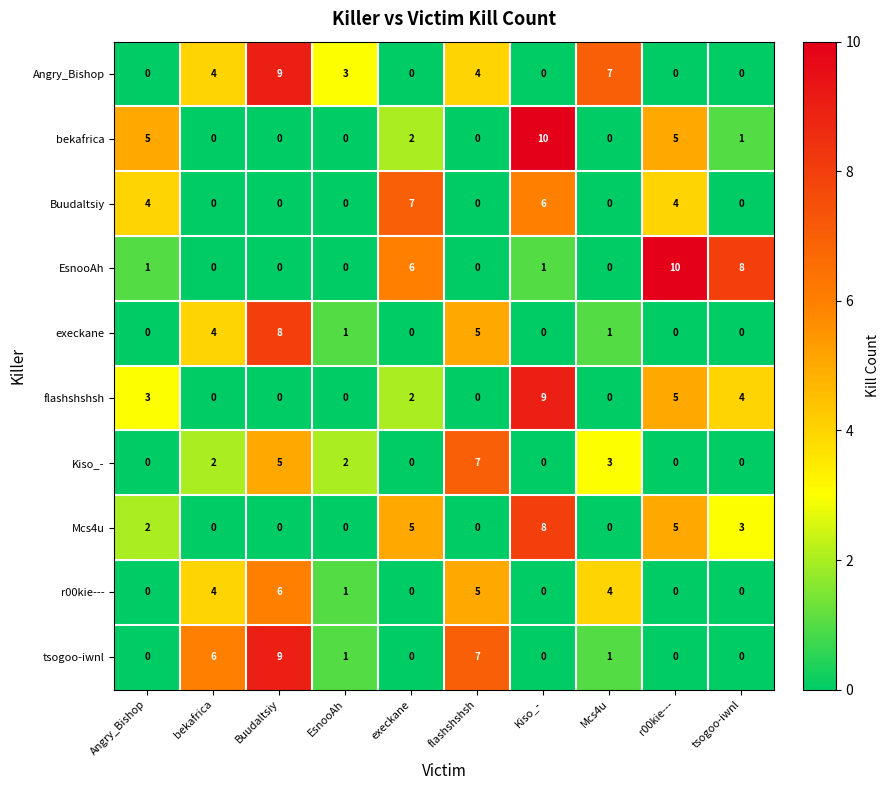

What is the difference between the maximum and minimum values in the tsogoo-iwnl series?

9